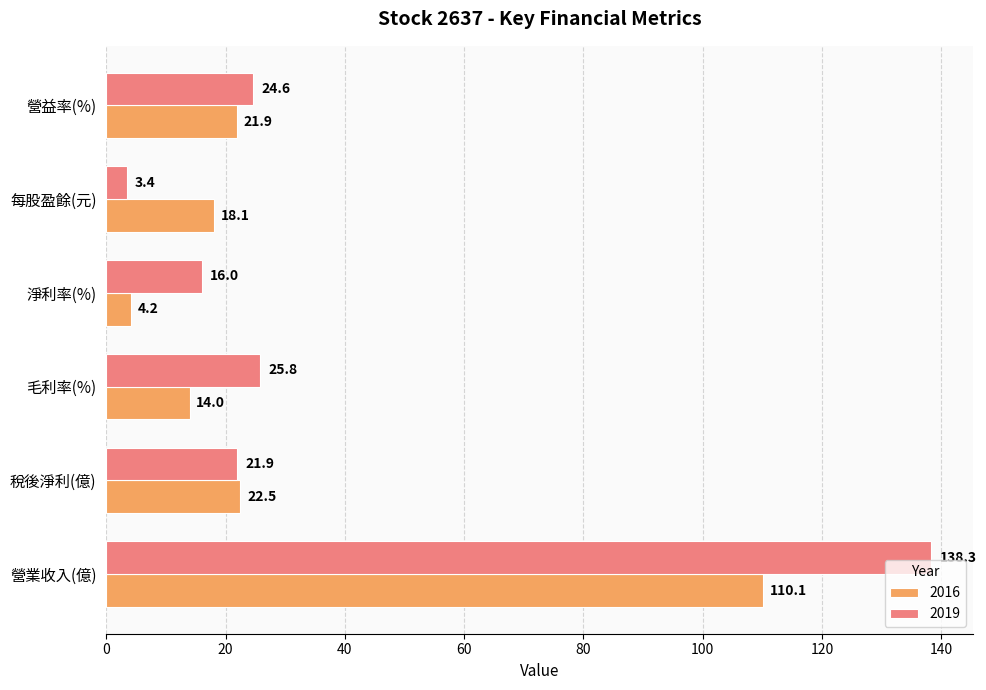

The 2016 series shows 30.2 at 營益率(%). True or false?

False